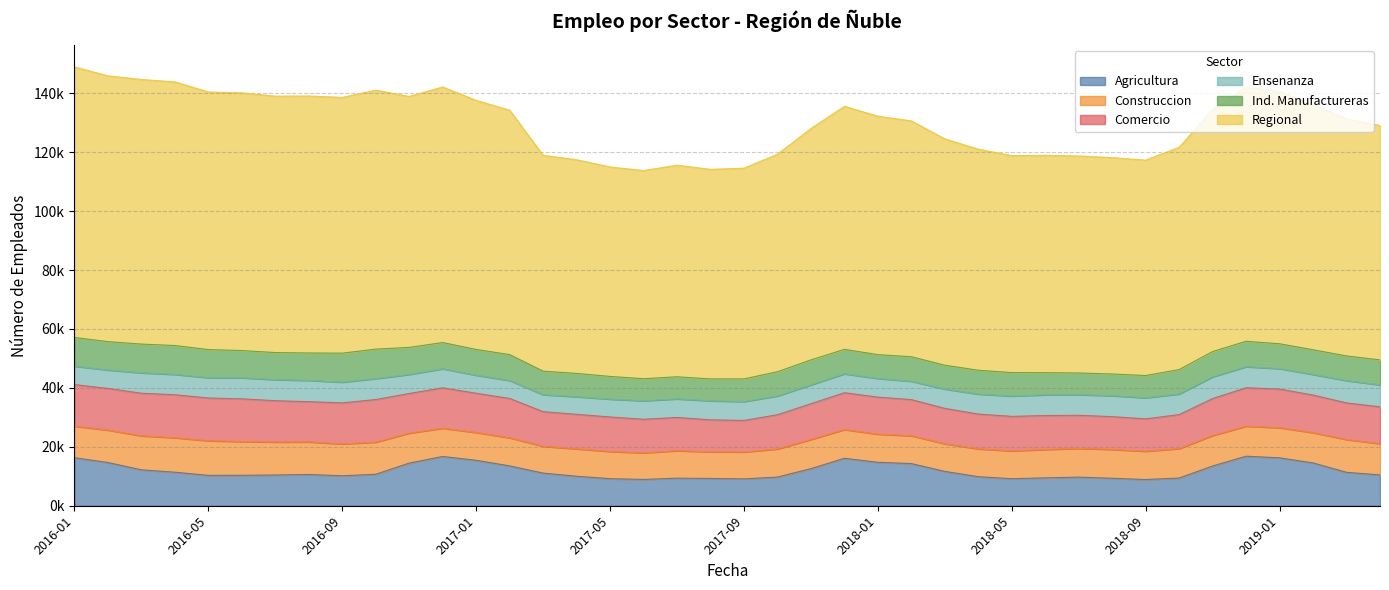

True or false: Construccion and Comercio cross at least once.

False